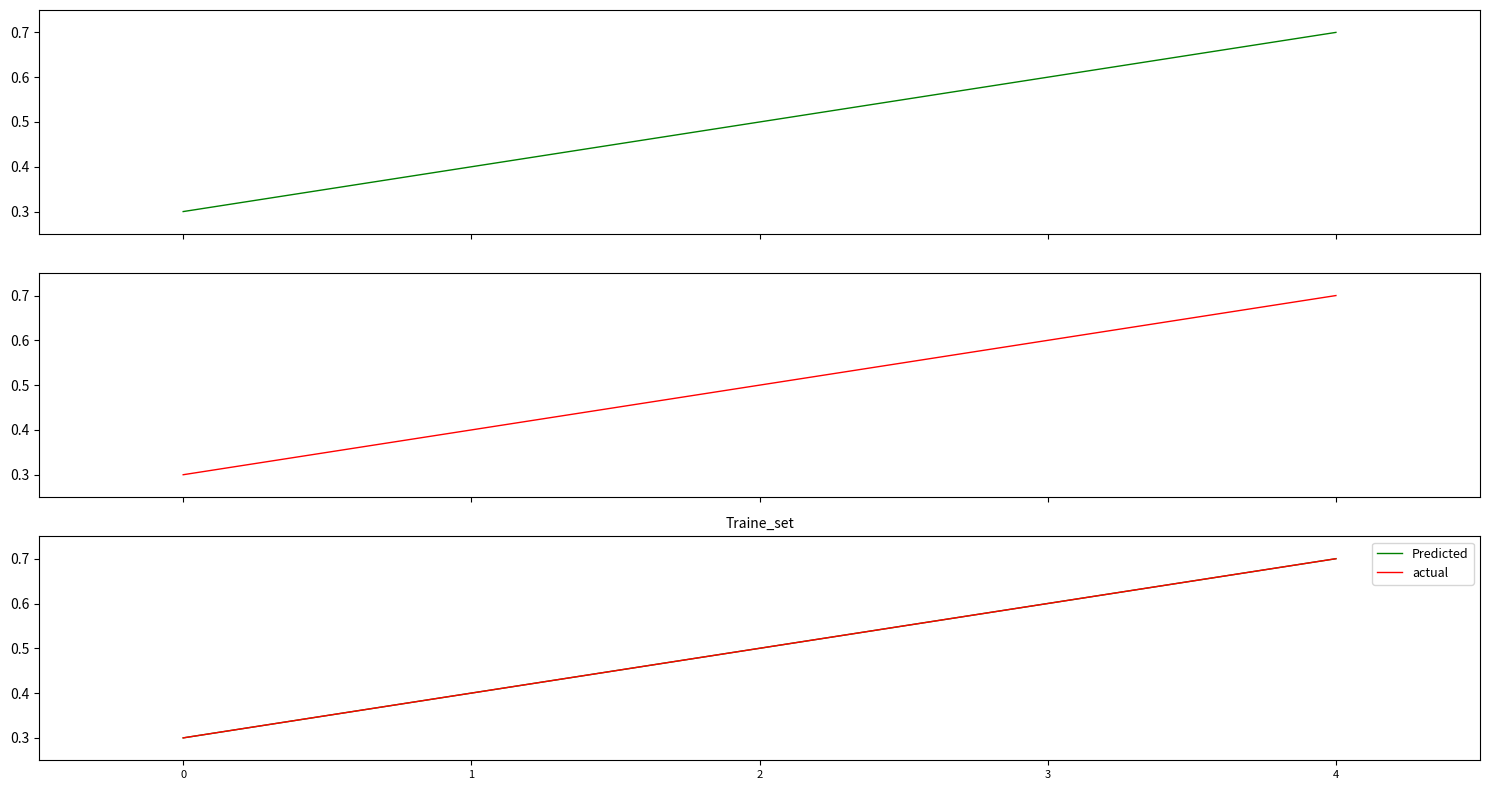

What is the total value across all series at 2?

1.0